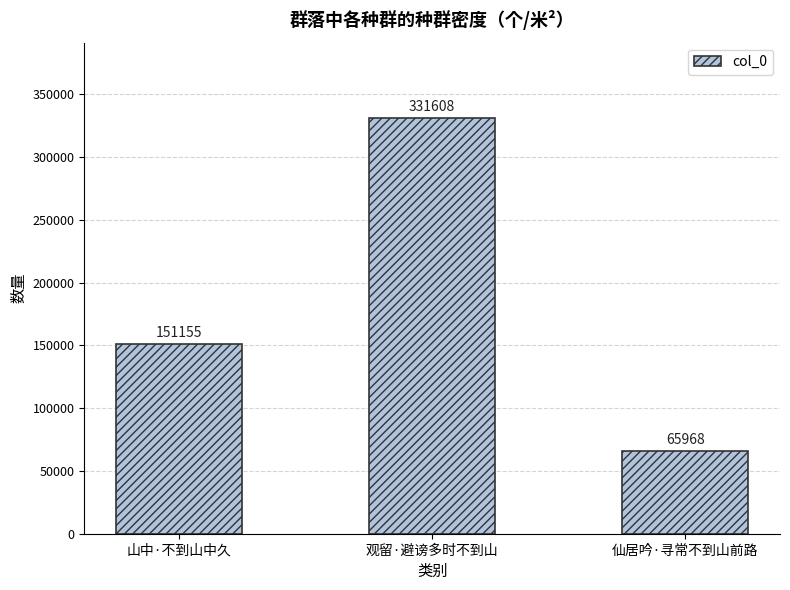

What is the difference between the maximum and minimum values?

265640